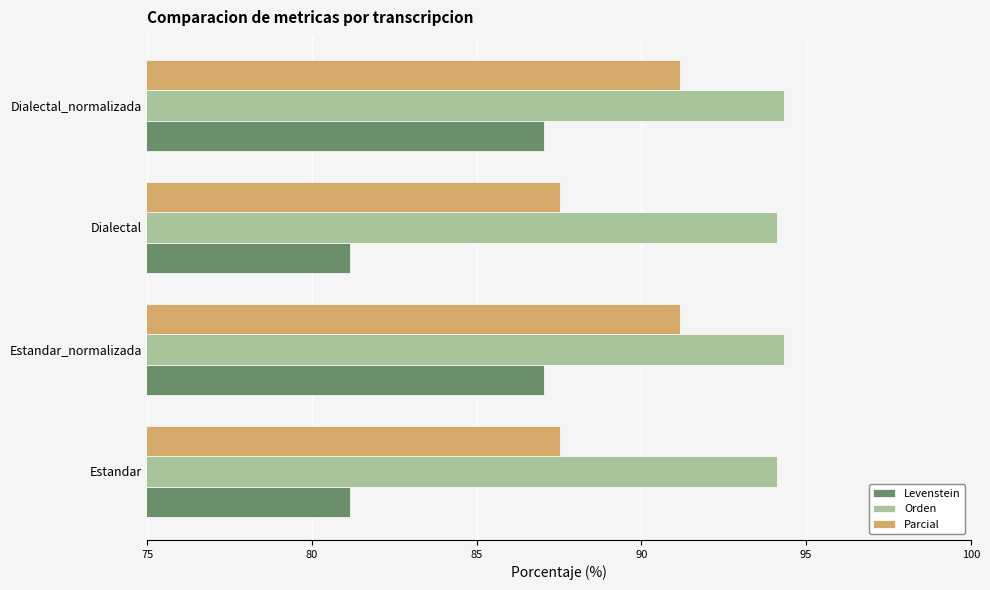

What value does the Levenstein series have at Estandar?

81.1